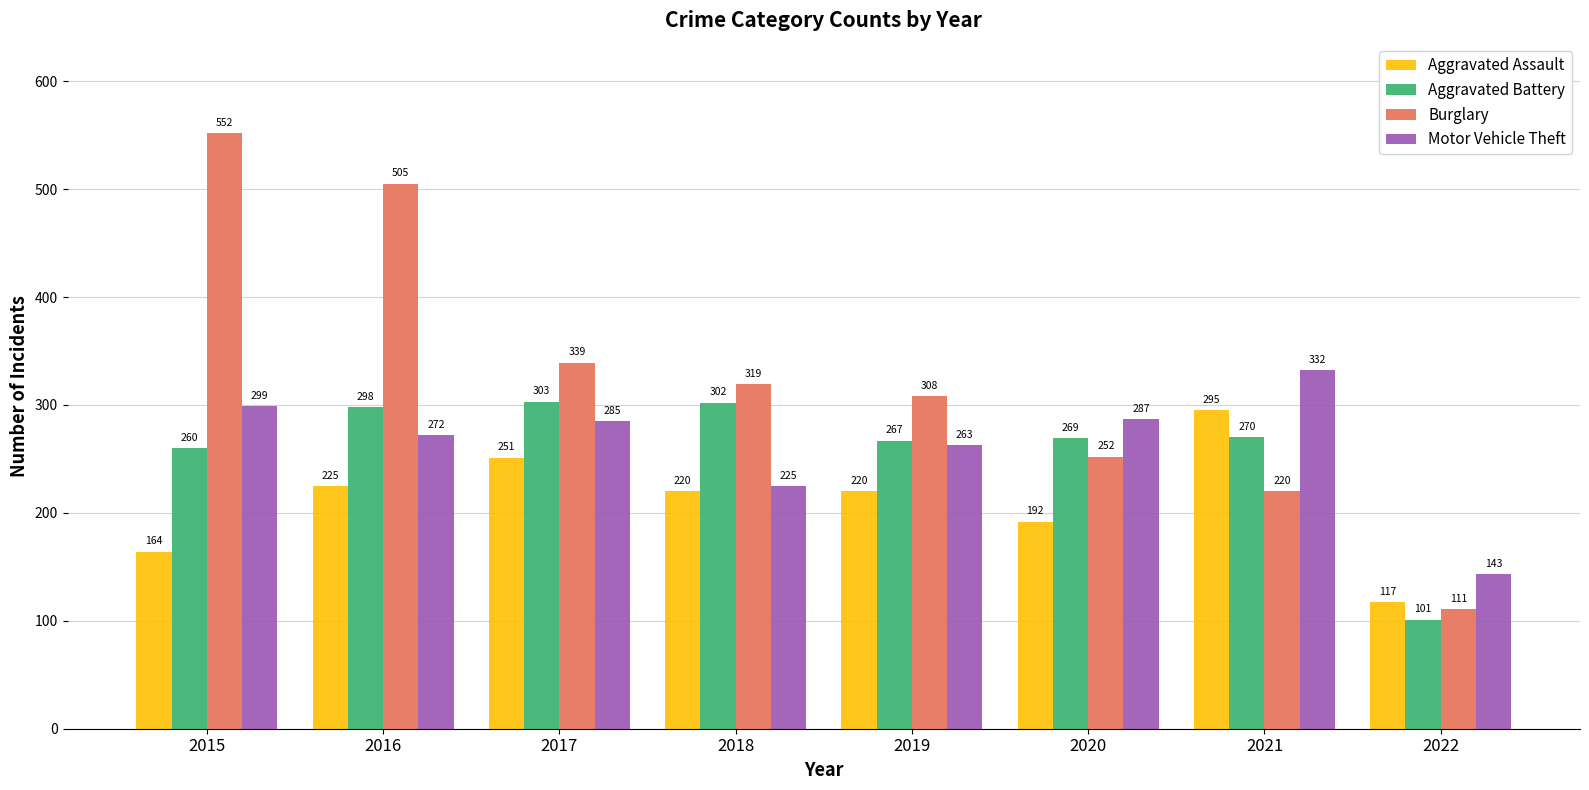

Which series has the largest total across all categories?

Burglary